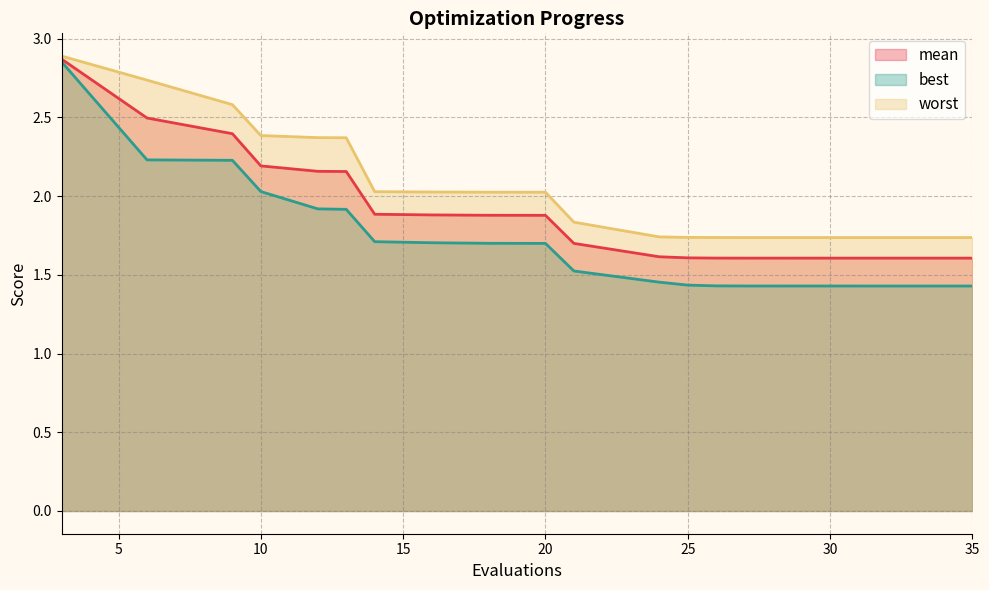

True or false: best has a value of 1.9 at 31.

False